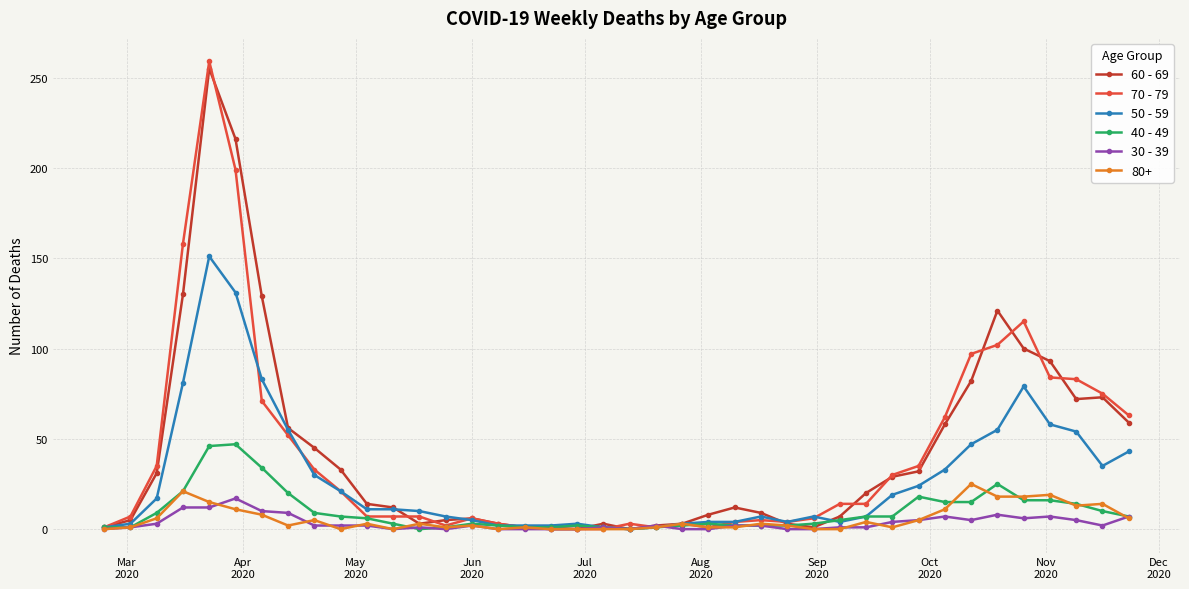

True or false: 70 - 79 has more than 1 points higher than both neighbors.

True